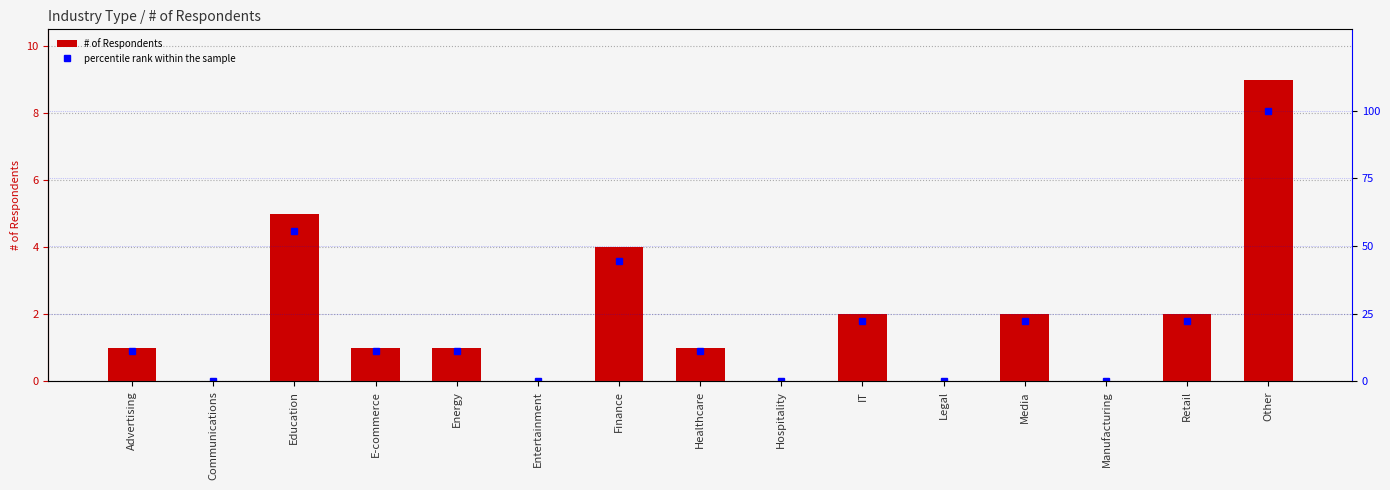

List the series in order of their peak value, highest first.

percentile rank within the sample, # of Respondents